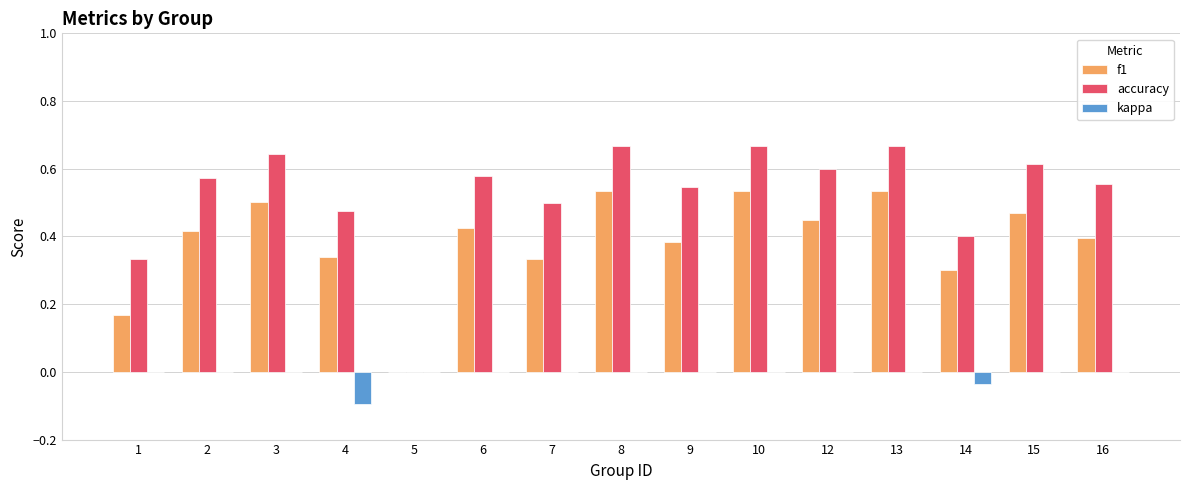

What is the sum of all kappa values?

-0.1